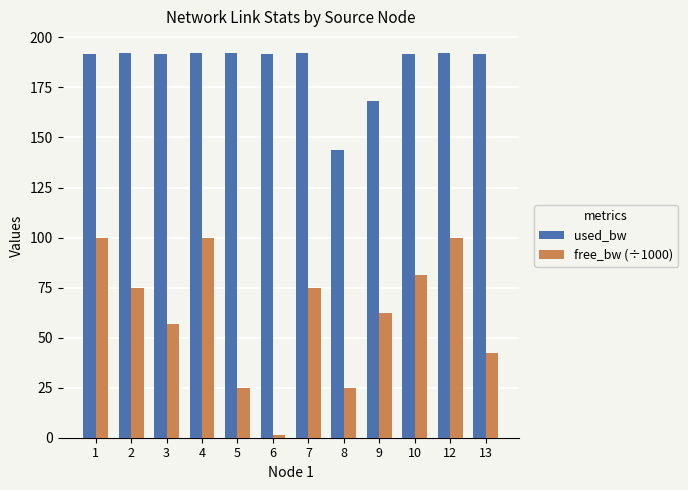

Is it true that used_bw equals 101.6 at 9?

False